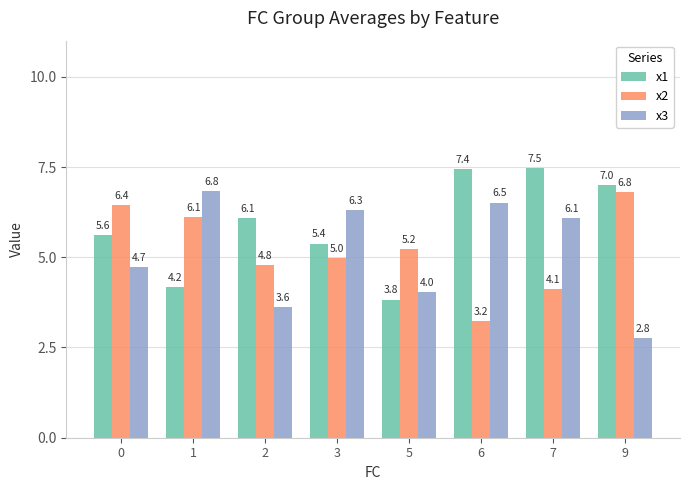

How many bars are there in each group?

3